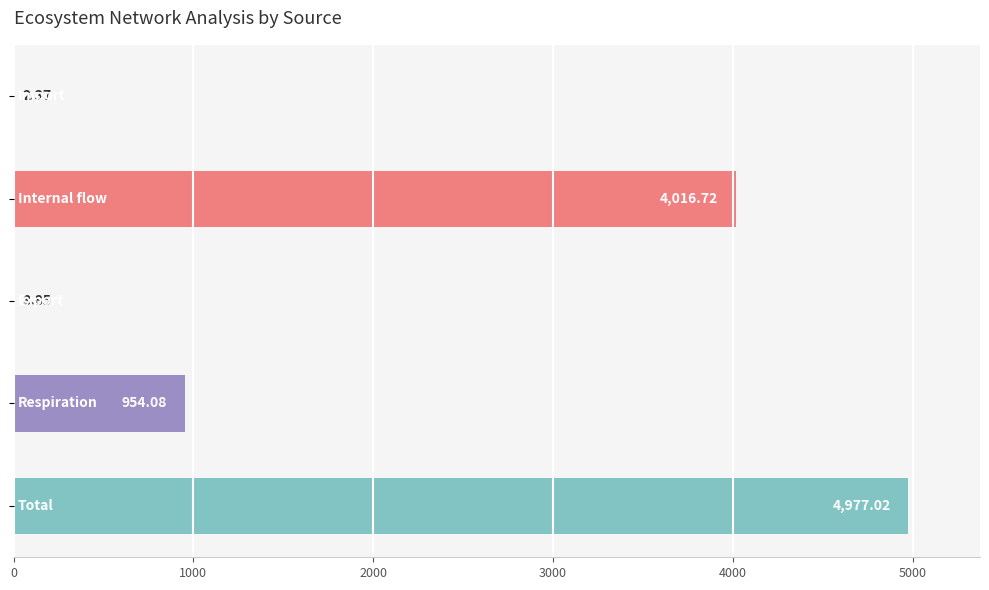

Count the number of data series in this chart.

1